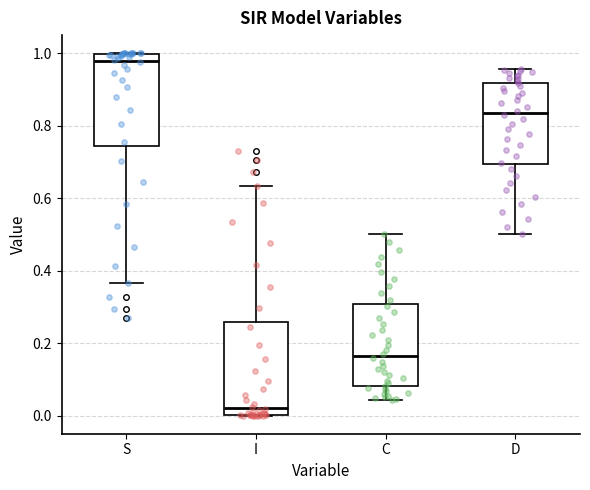

Which box's median line is the lowest?

I